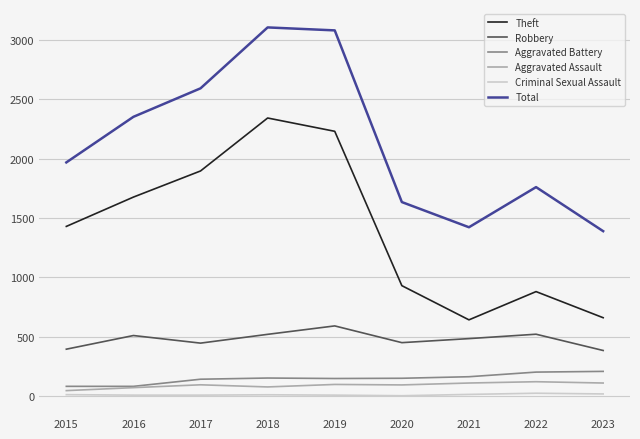

The value of Theft at 2022 is 880. True or false?

True